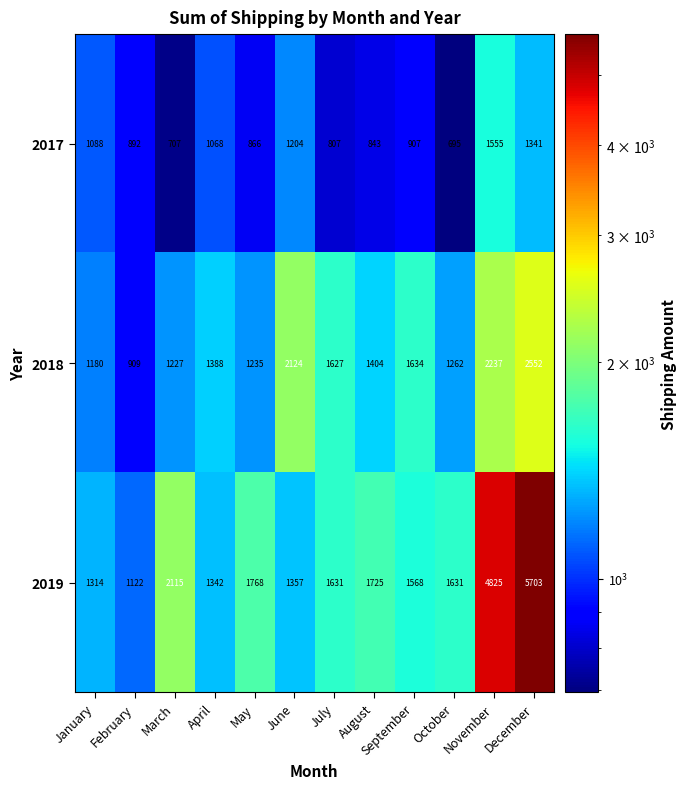

Where does the 2017 series first go above 907?

January